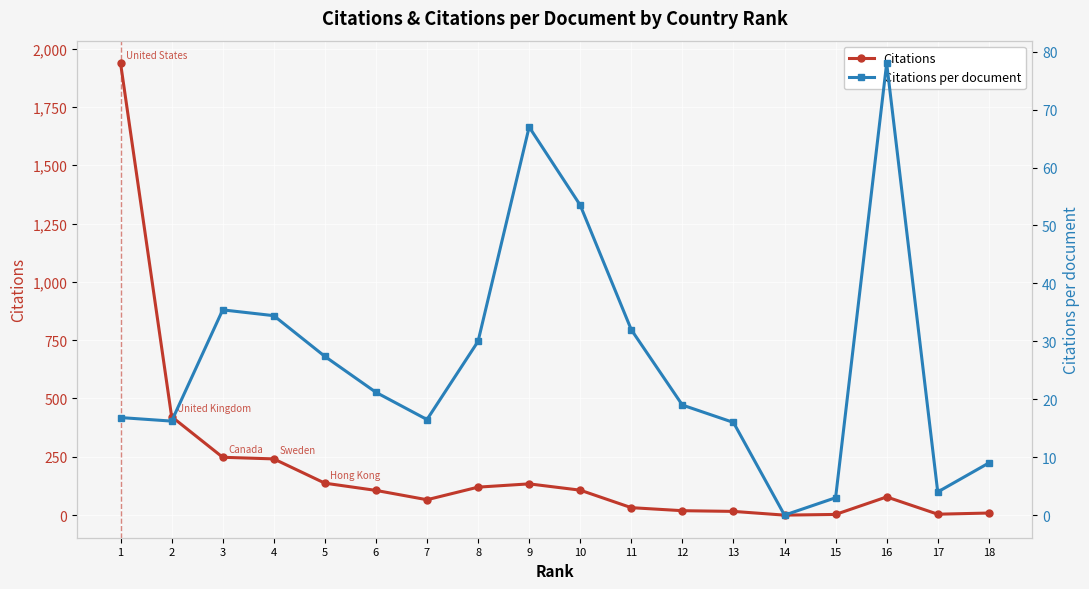

What is the maximum value for Citations per document?

78.0